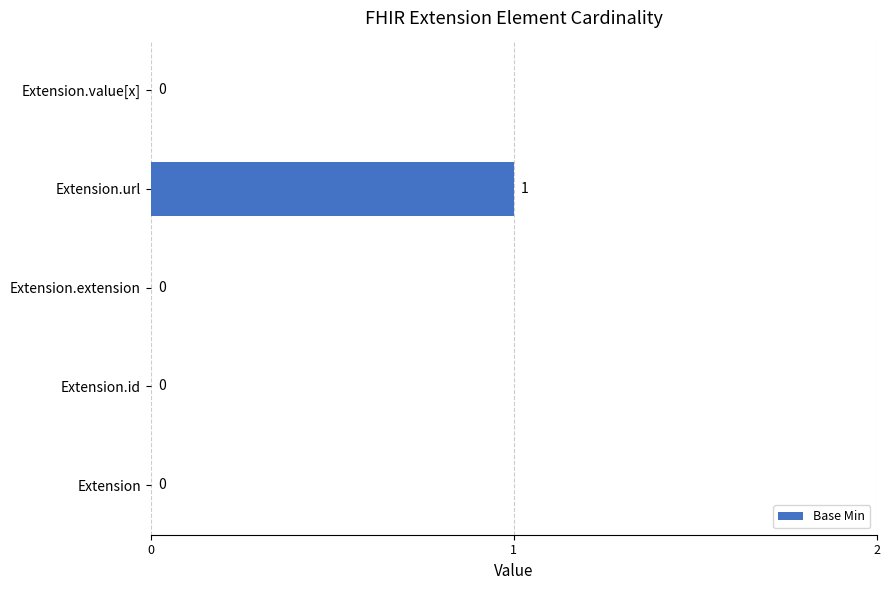

How many values are between 0 and 1?

5